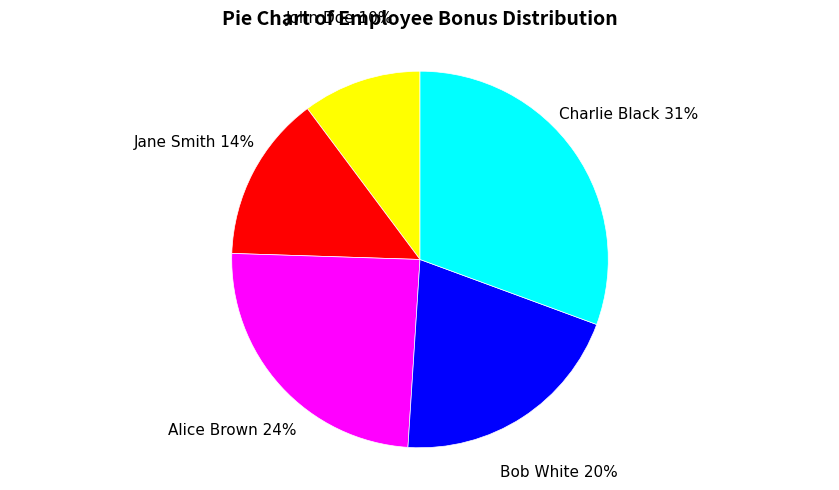

To the nearest percent, what is the average slice percentage?

20%